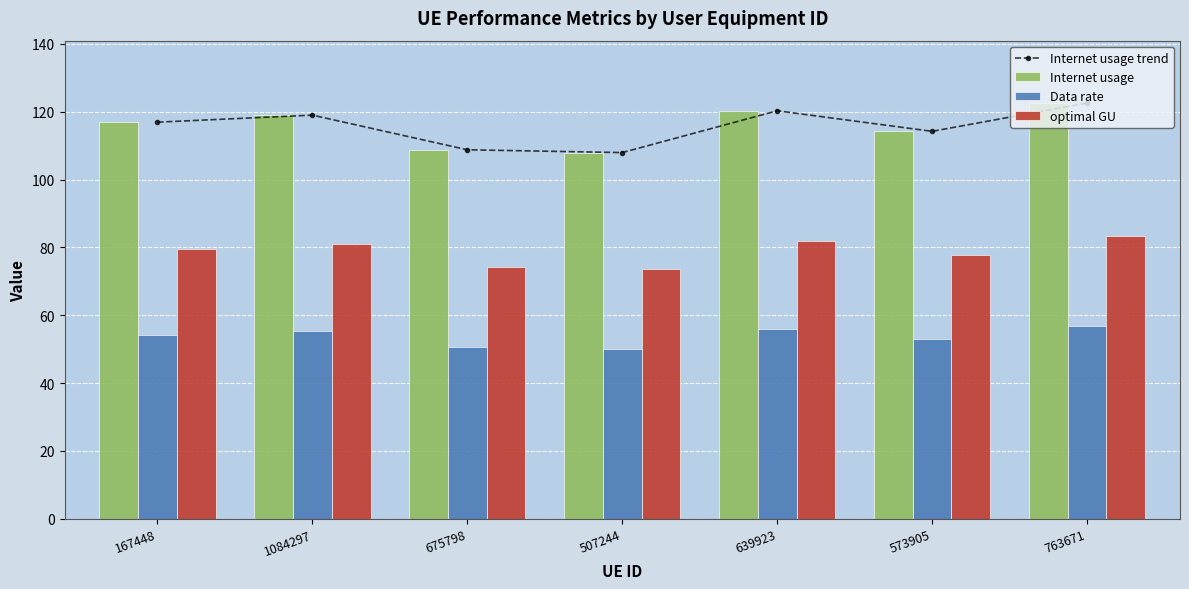

What is the spread (max minus min) of values at 573905?

61.2